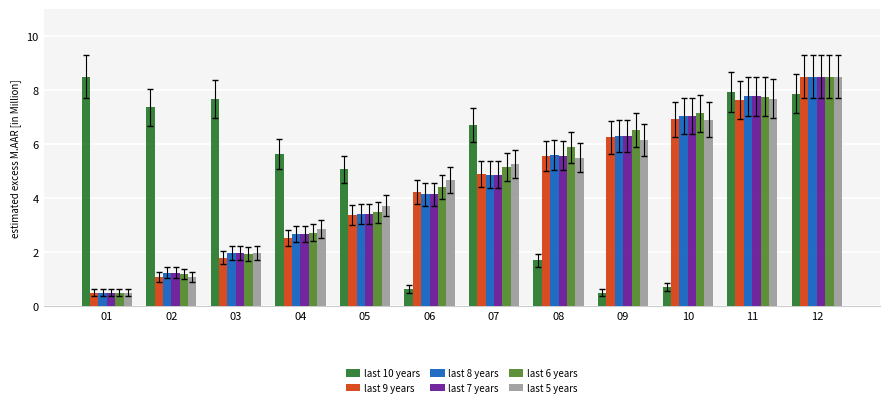

What is the difference between the highest and lowest values at 02?

6.3